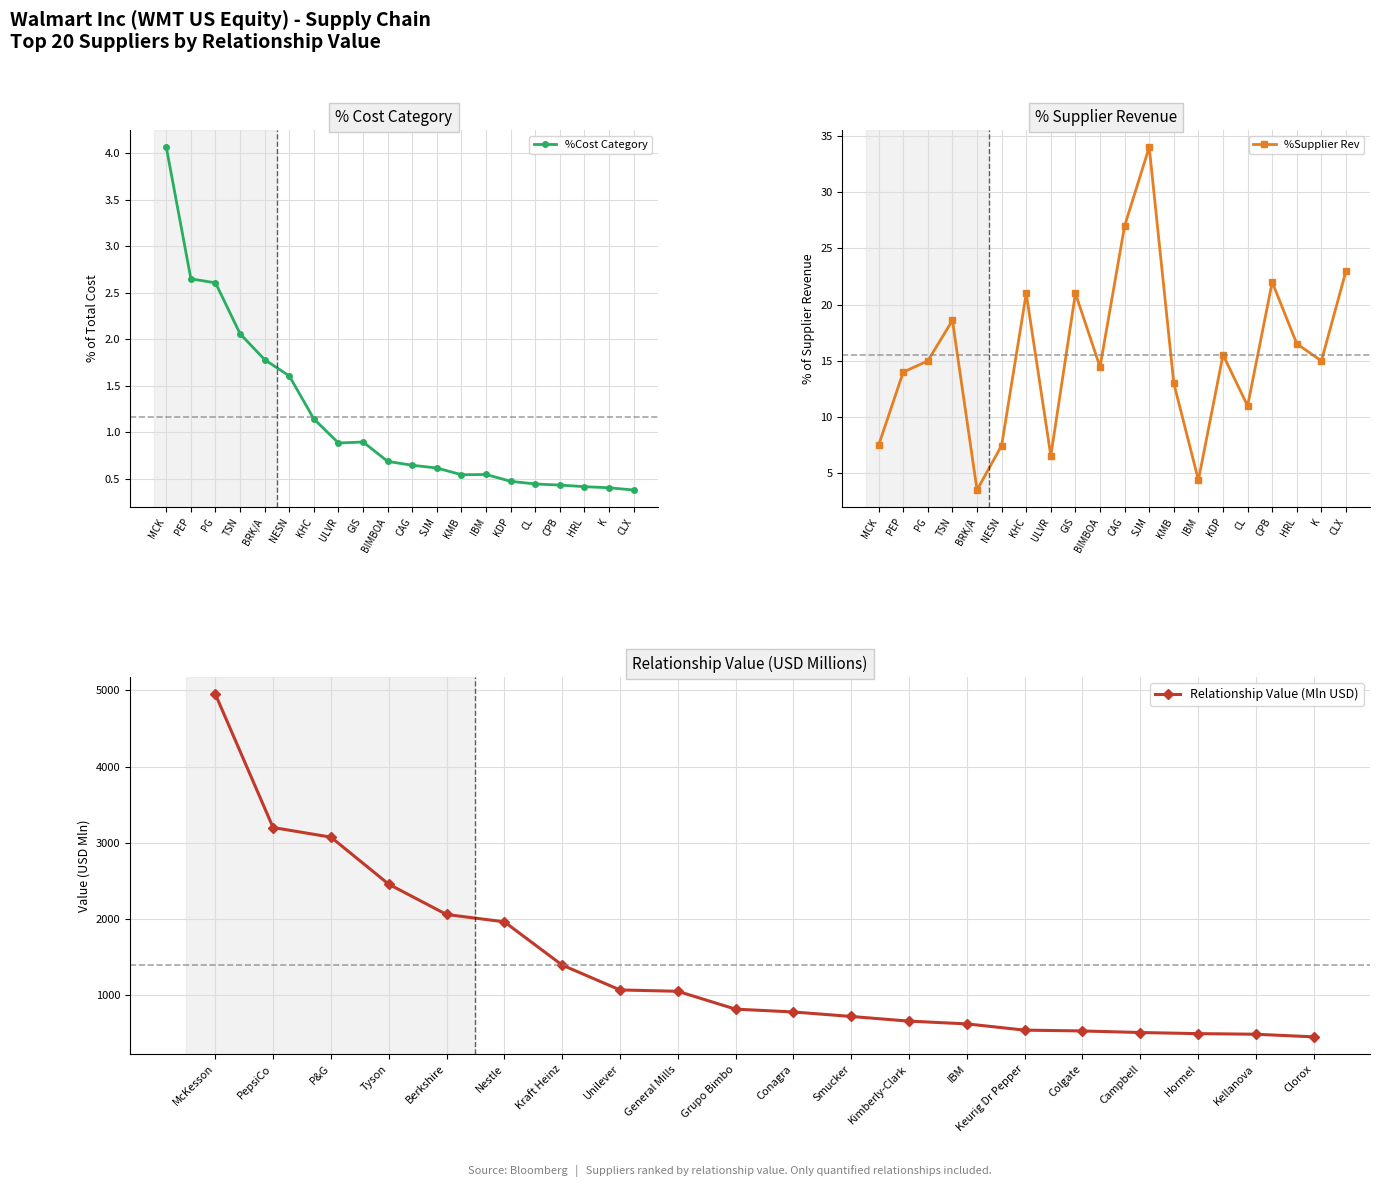

At how many categories does at least one series exceed 4115?

1